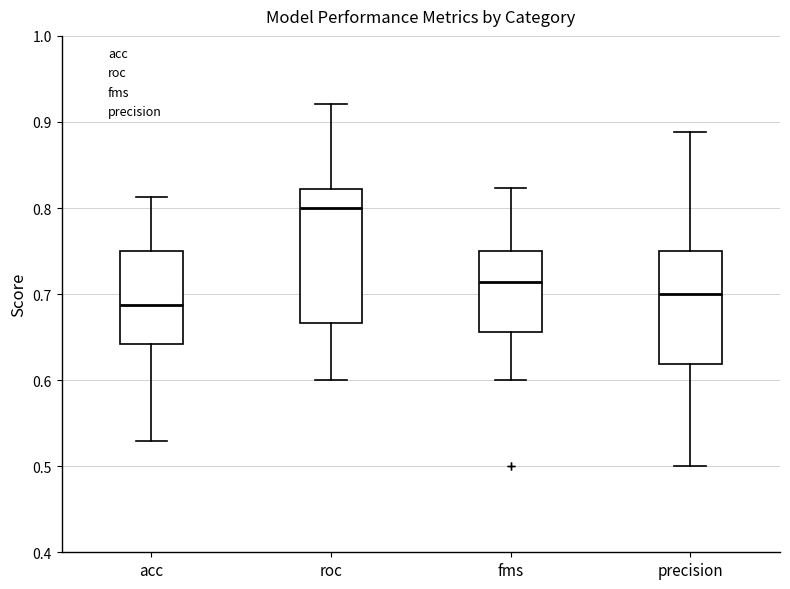

Reading left to right, read every box against the y-axis: the position of its median line, the range the box covers, and the ends of its whiskers. The values are not printed on the chart, so give them approximately, as read against the axis.

acc: median 0.69, box 0.64 to 0.75, whiskers 0.53 to 0.81
roc: median 0.80, box 0.67 to 0.82, whiskers 0.60 to 0.92
fms: median 0.71, box 0.66 to 0.75, whiskers 0.60 to 0.82
precision: median 0.70, box 0.62 to 0.75, whiskers 0.50 to 0.89